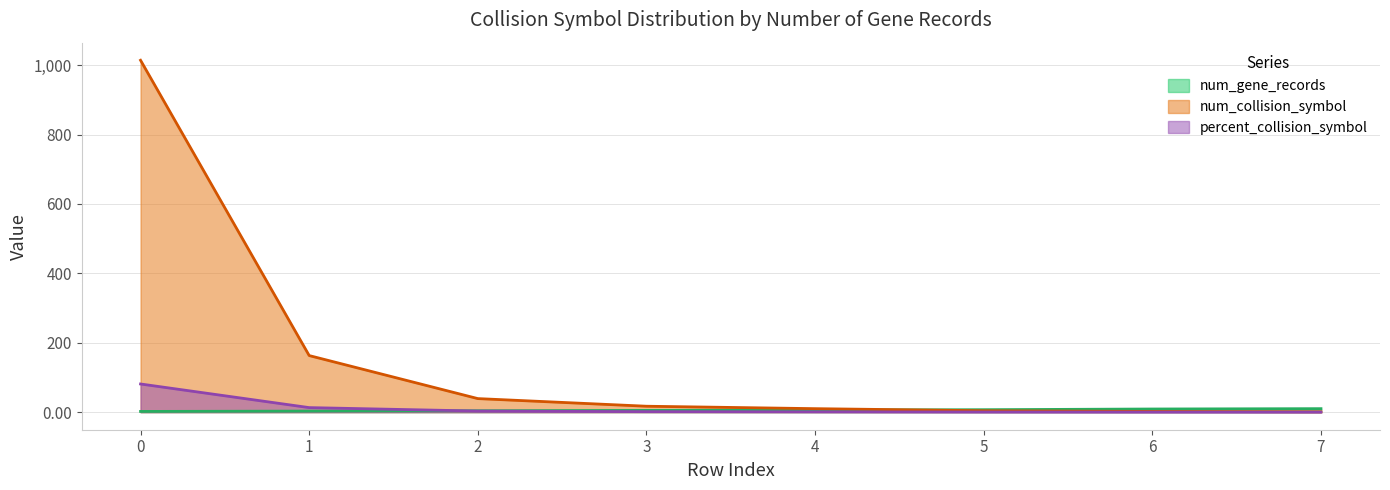

Is the value of percent_collision_symbol at 0 greater than the value of num_collision_symbol at 2?

Yes